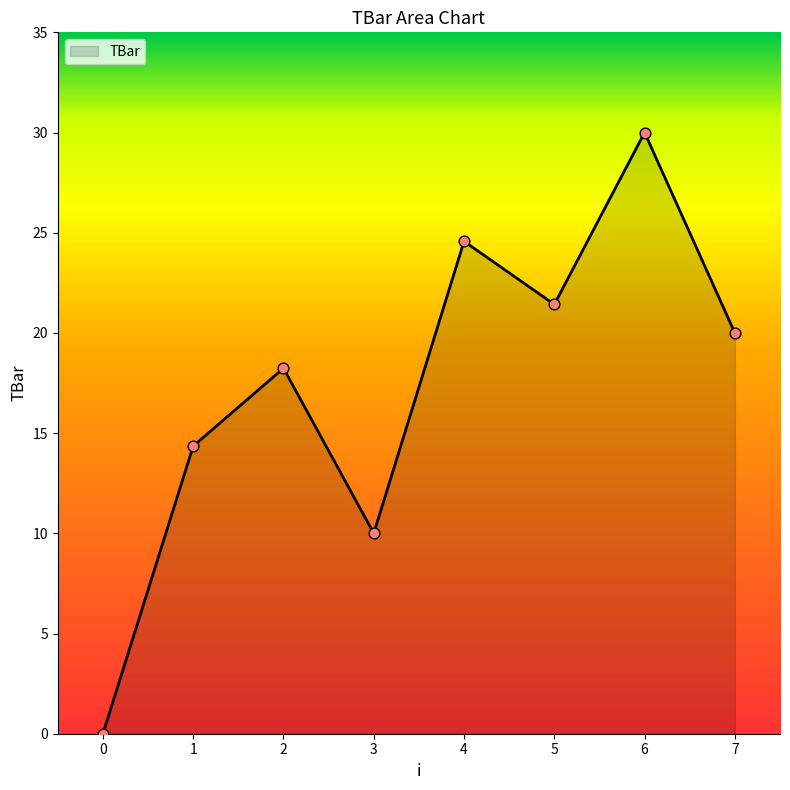

Between 7 and 6, which is larger?

6